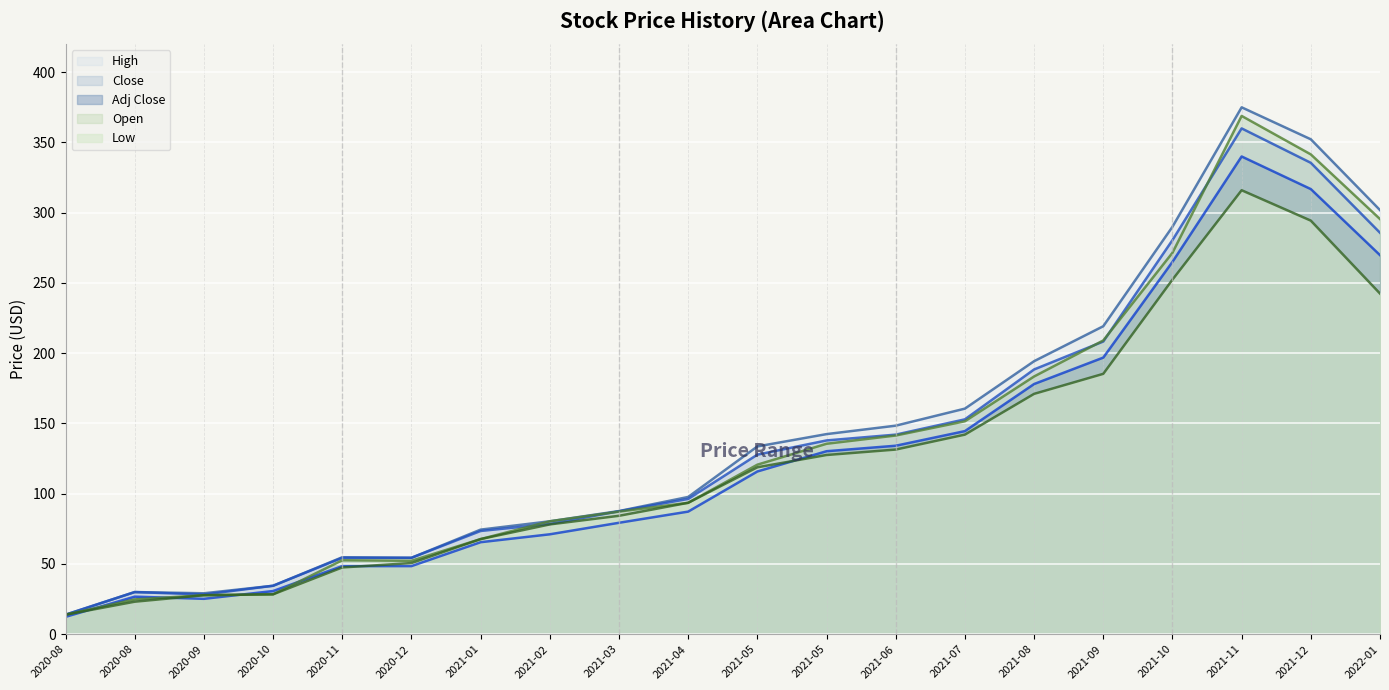

What are all the series names shown in the legend?

High, Close, Adj Close, Open, Low